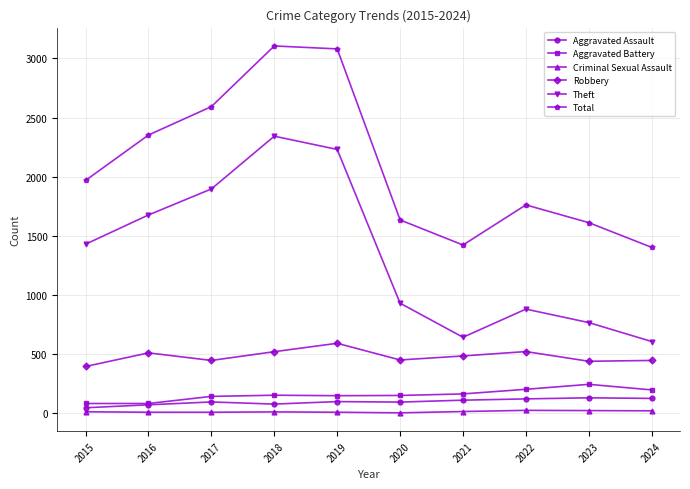

At which category does Total reach its first local valley?

2021